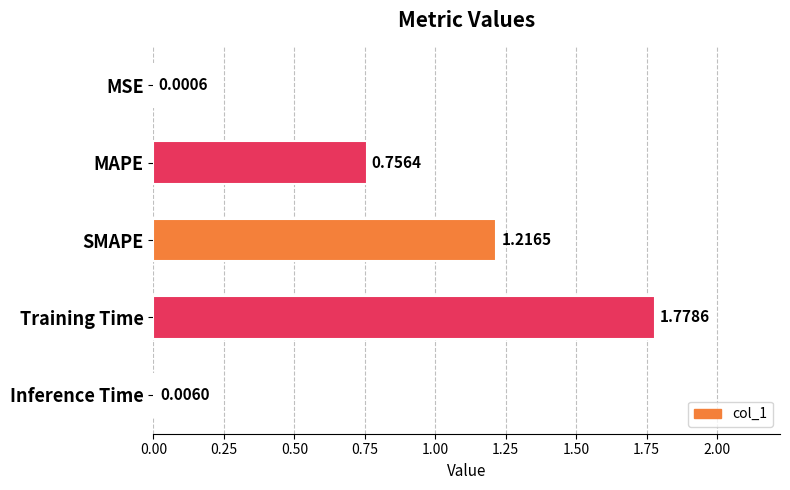

Between Inference Time and MSE, which is larger?

Inference Time